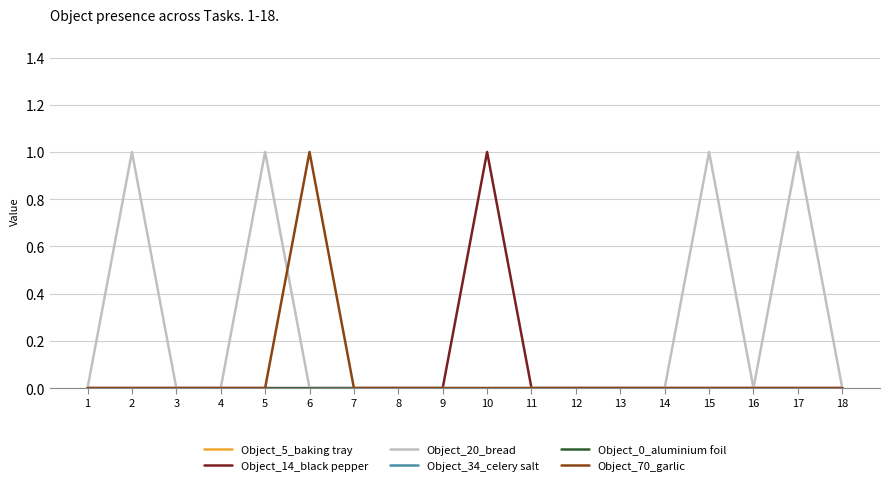

Reading left to right, transcribe all the data shown in this chart.

Object_5_baking tray: 0	0	0	0	0	0	0	0	0	0	0	0	0	0	0	0	0	0
Object_14_black pepper: 0	0	0	0	0	0	0	0	0	1	0	0	0	0	0	0	0	0
Object_20_bread: 0	1	0	0	1	0	0	0	0	0	0	0	0	0	1	0	1	0
Object_34_celery salt: 0	0	0	0	0	0	0	0	0	0	0	0	0	0	0	0	0	0
Object_0_aluminium foil: 0	0	0	0	0	0	0	0	0	0	0	0	0	0	0	0	0	0
Object_70_garlic: 0	0	0	0	0	1	0	0	0	0	0	0	0	0	0	0	0	0